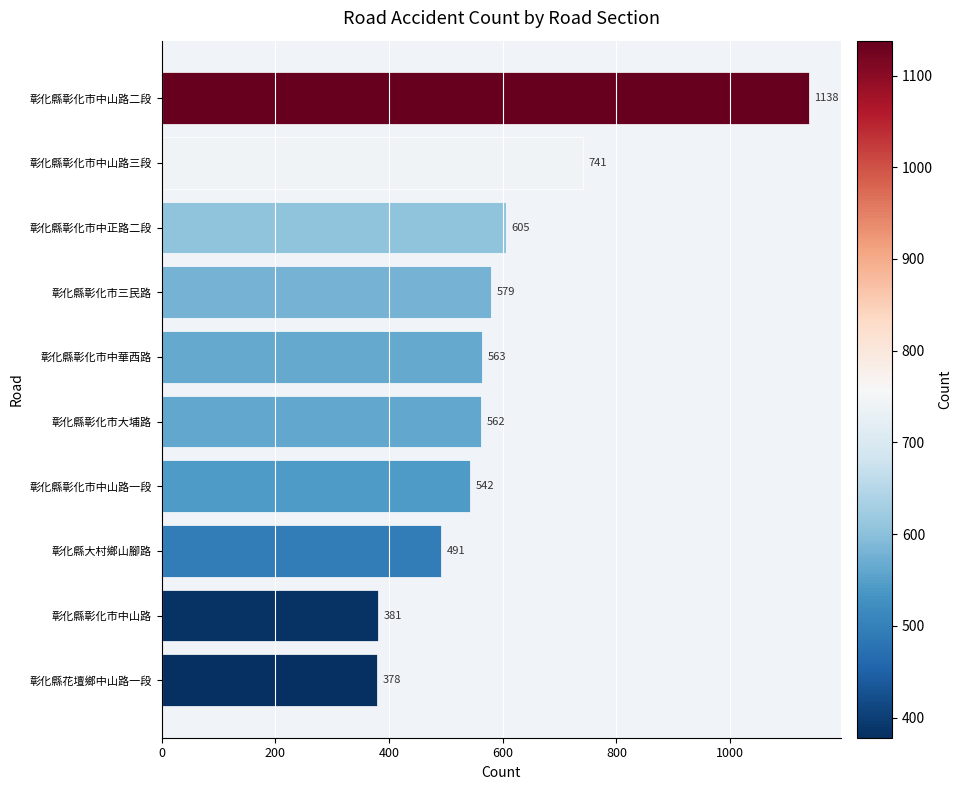

List the labels in order of value, largest first.

彰化縣彰化市中山路二段, 彰化縣彰化市中山路三段, 彰化縣彰化市中正路二段, 彰化縣彰化市三民路, 彰化縣彰化市中華西路, 彰化縣彰化市大埔路, 彰化縣彰化市中山路一段, 彰化縣大村鄉山腳路, 彰化縣彰化市中山路, 彰化縣花壇鄉中山路一段